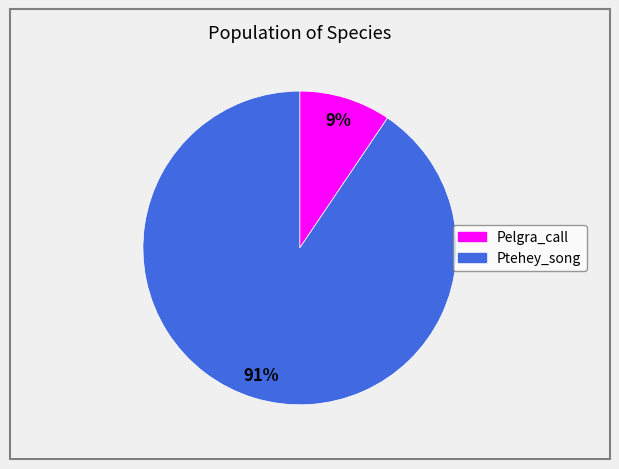

To the nearest percent, what is the average slice percentage?

50%